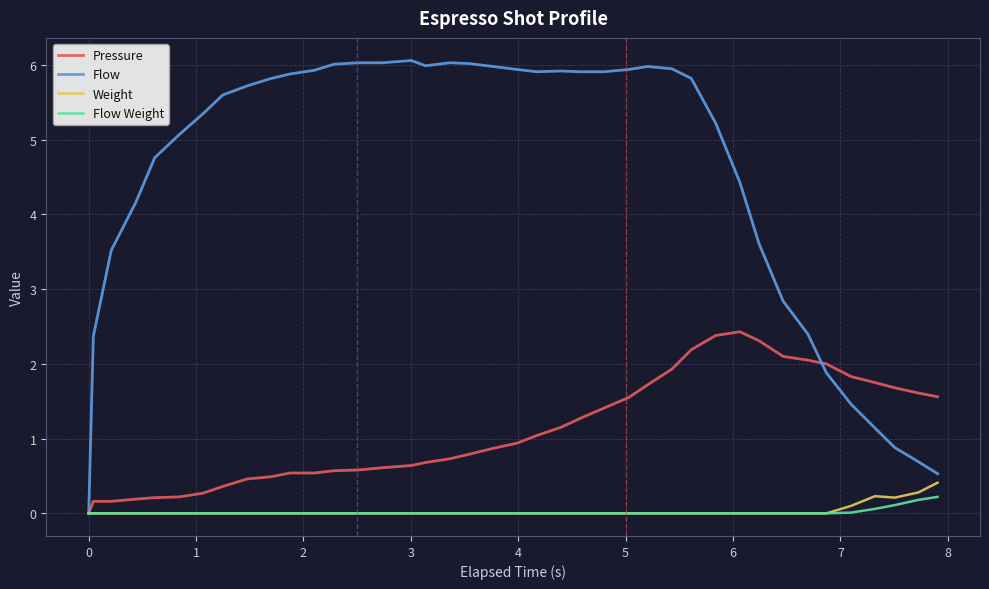

Which series has the largest total across all categories?

Flow